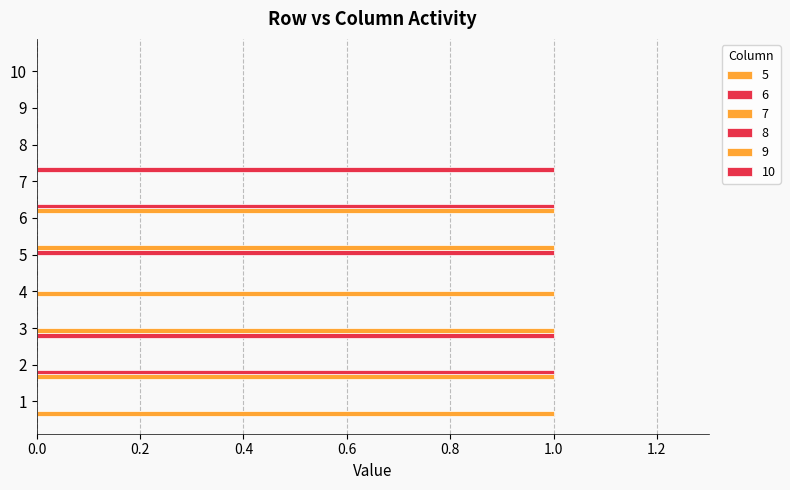

Rank the categories by 8 value from lowest to highest.

1, 2, 3, 4, 6, 7, 8, 9, 10, 5